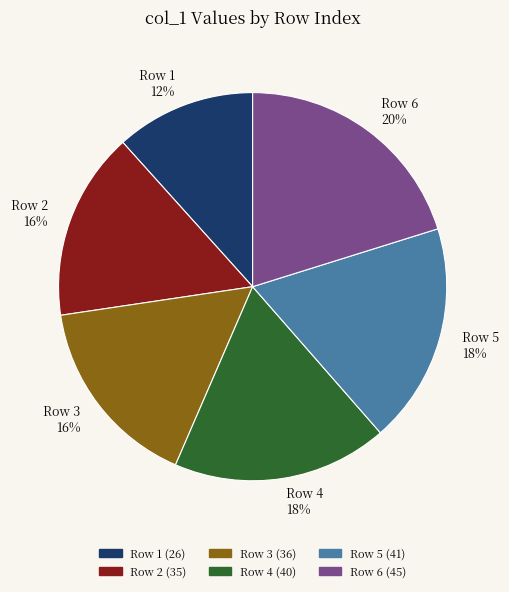

Which slice is the largest?

Row 6 20%